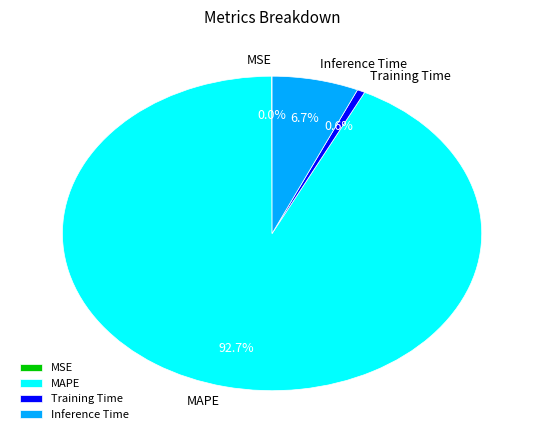

Is there any slice that represents more than half of the pie?

Yes